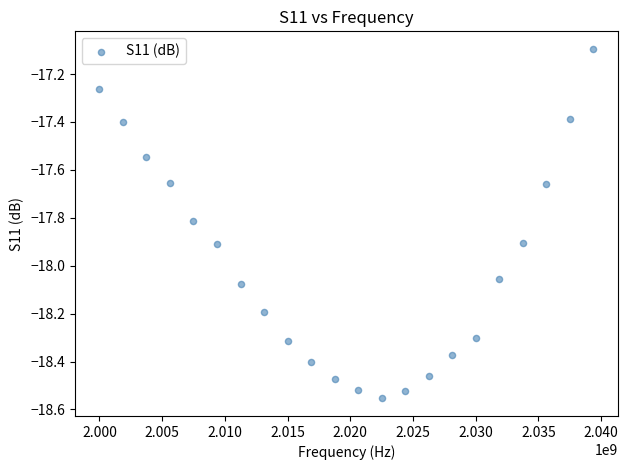

What is the range of X values (max minus min)?

39375000.0